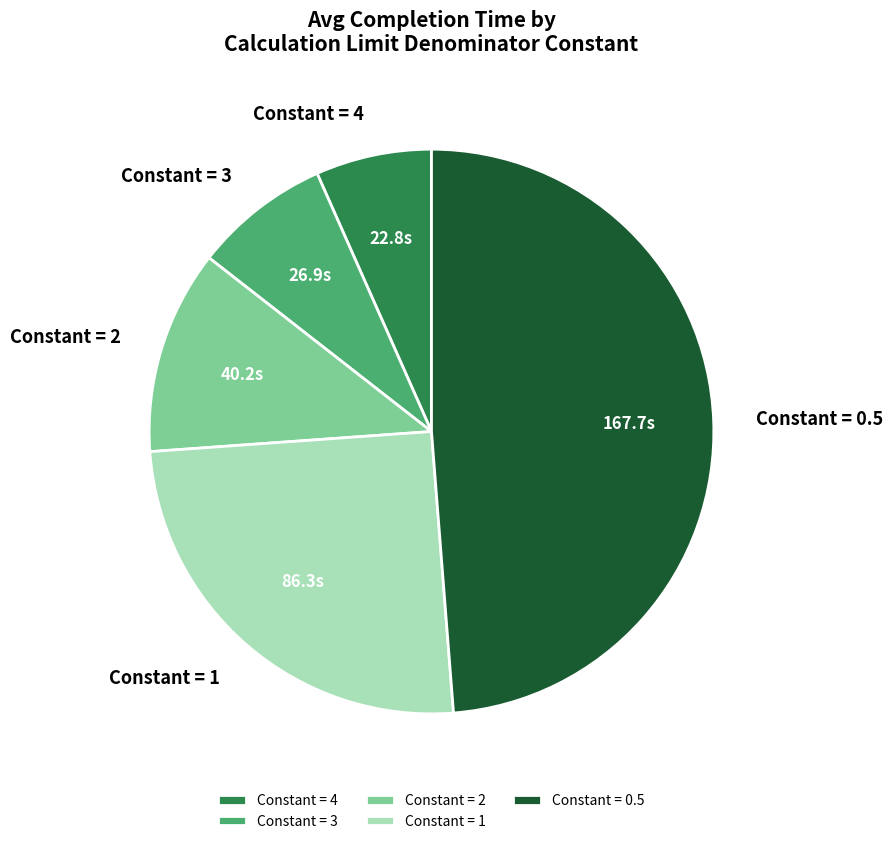

Is it true that Constant = 1 is 25% of the pie?

True